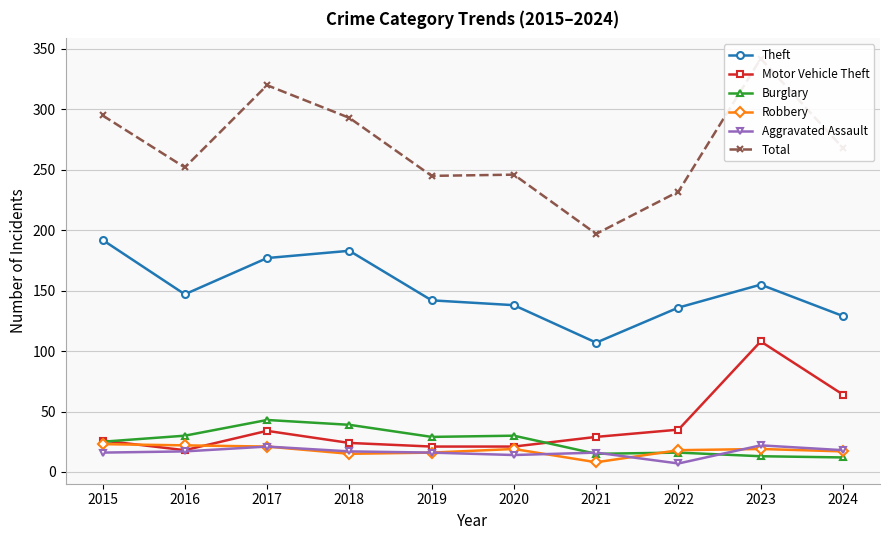

What is the approximate value of Total at 2017, to the nearest 5?

320